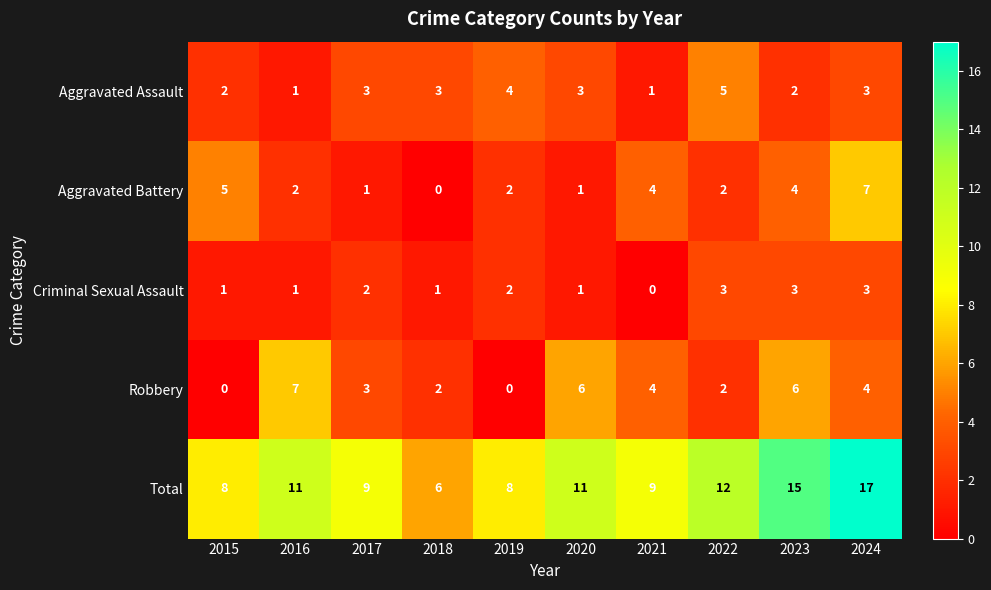

How many Robbery values are between 2 and 6?

7